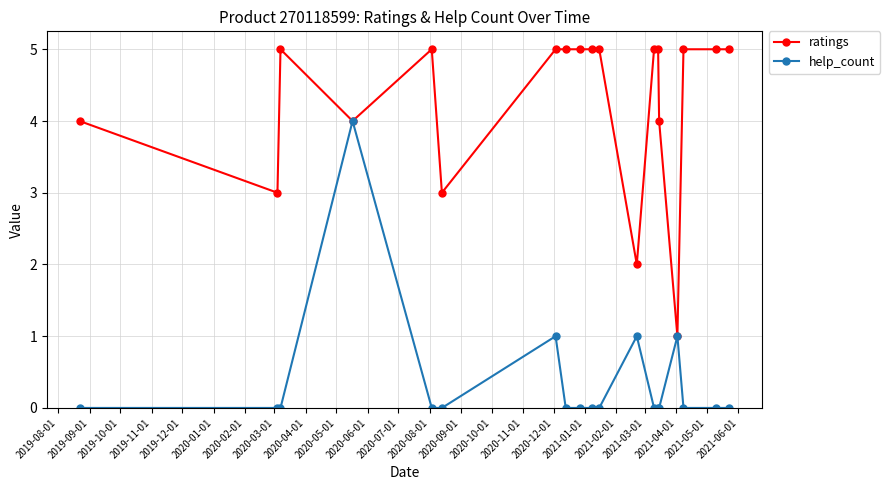

Rank the series by their maximum value, from highest to lowest.

ratings, help_count